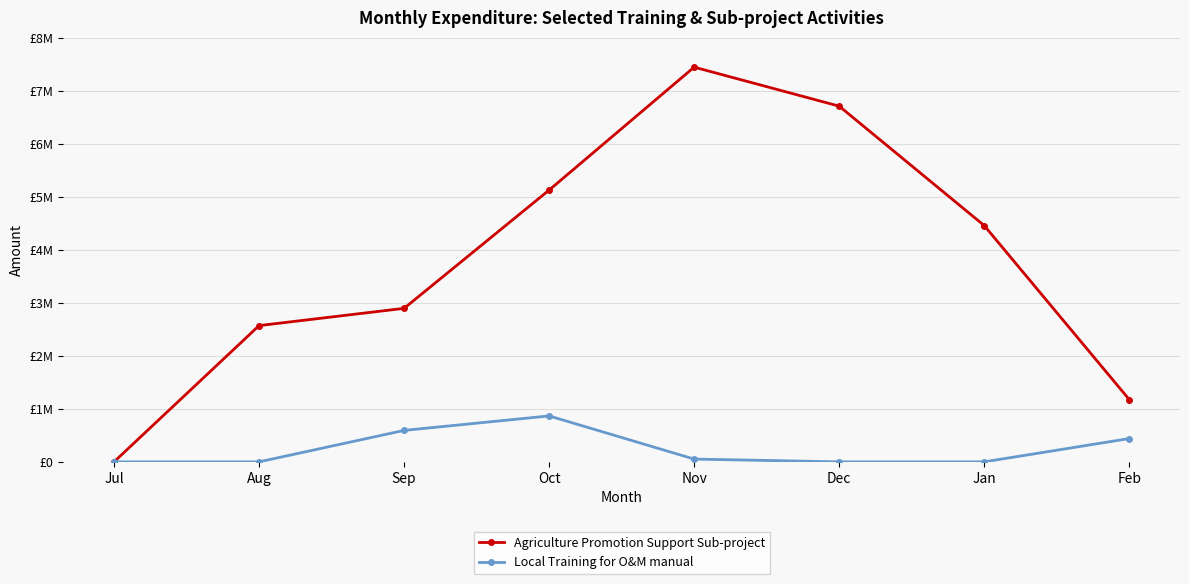

What is the difference between the maximum and minimum values in the Agriculture Promotion Support Sub-project series?

7441712